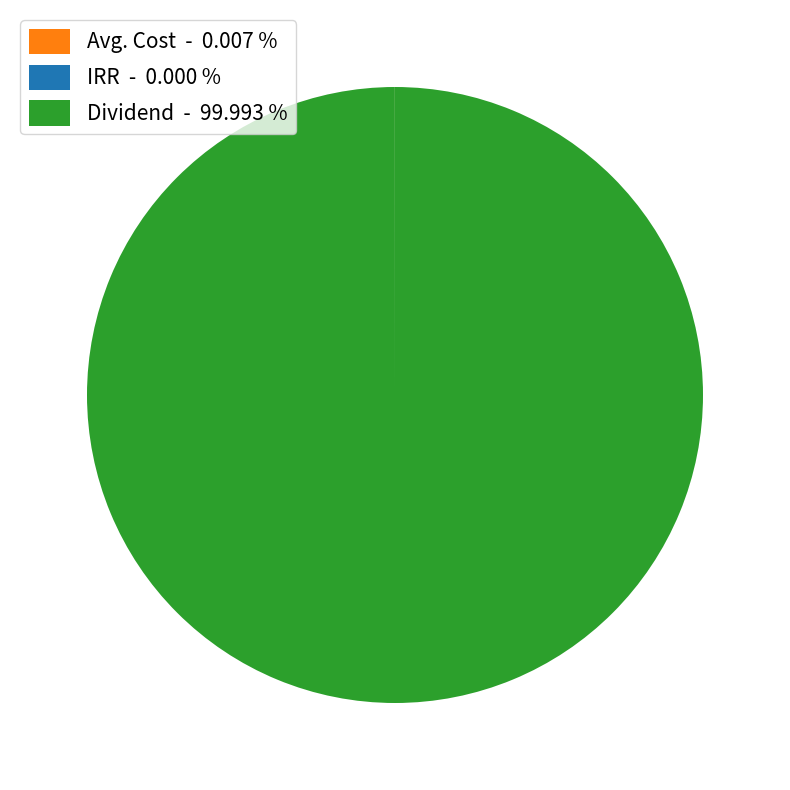

Which slice is the largest?

Dividend - 99.993 %